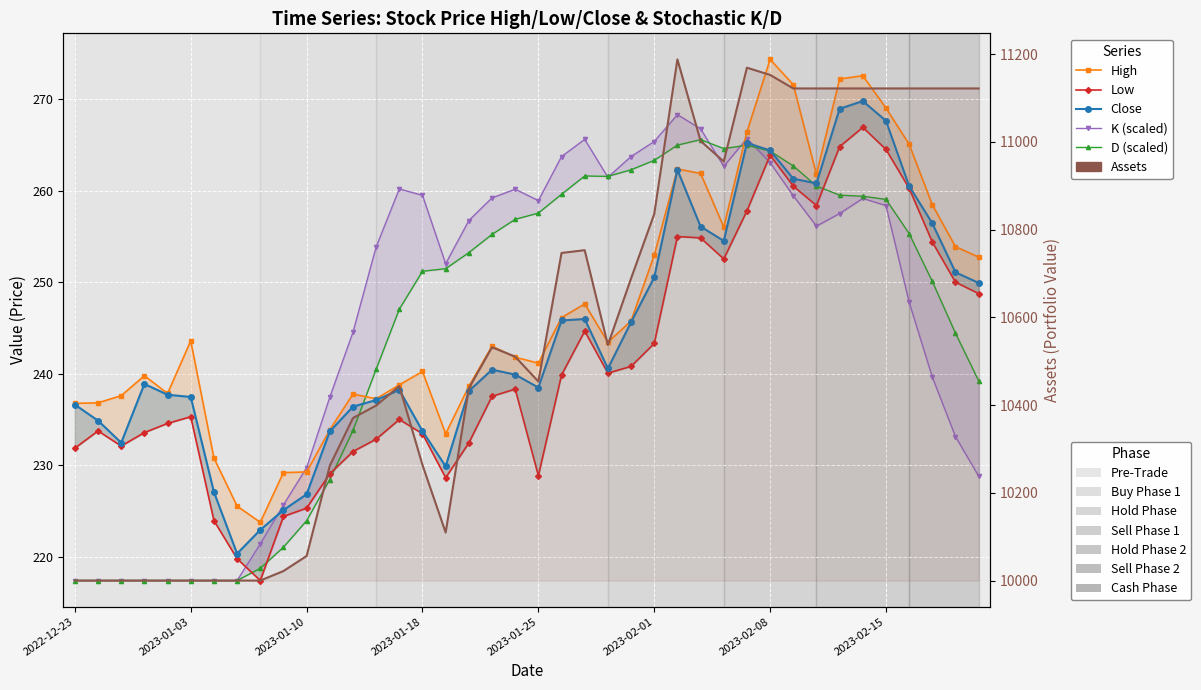

True or false: D (scaled) has a value of 120.0 at 2023-02-01.

False